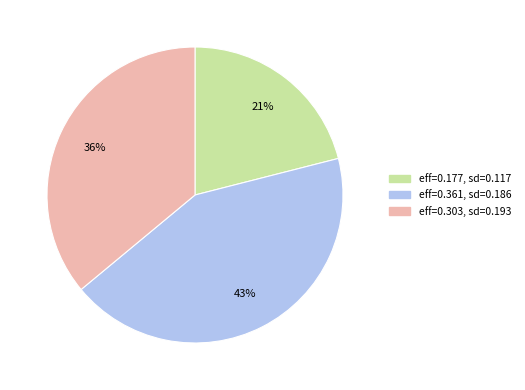

How many slices are in this pie chart?

3